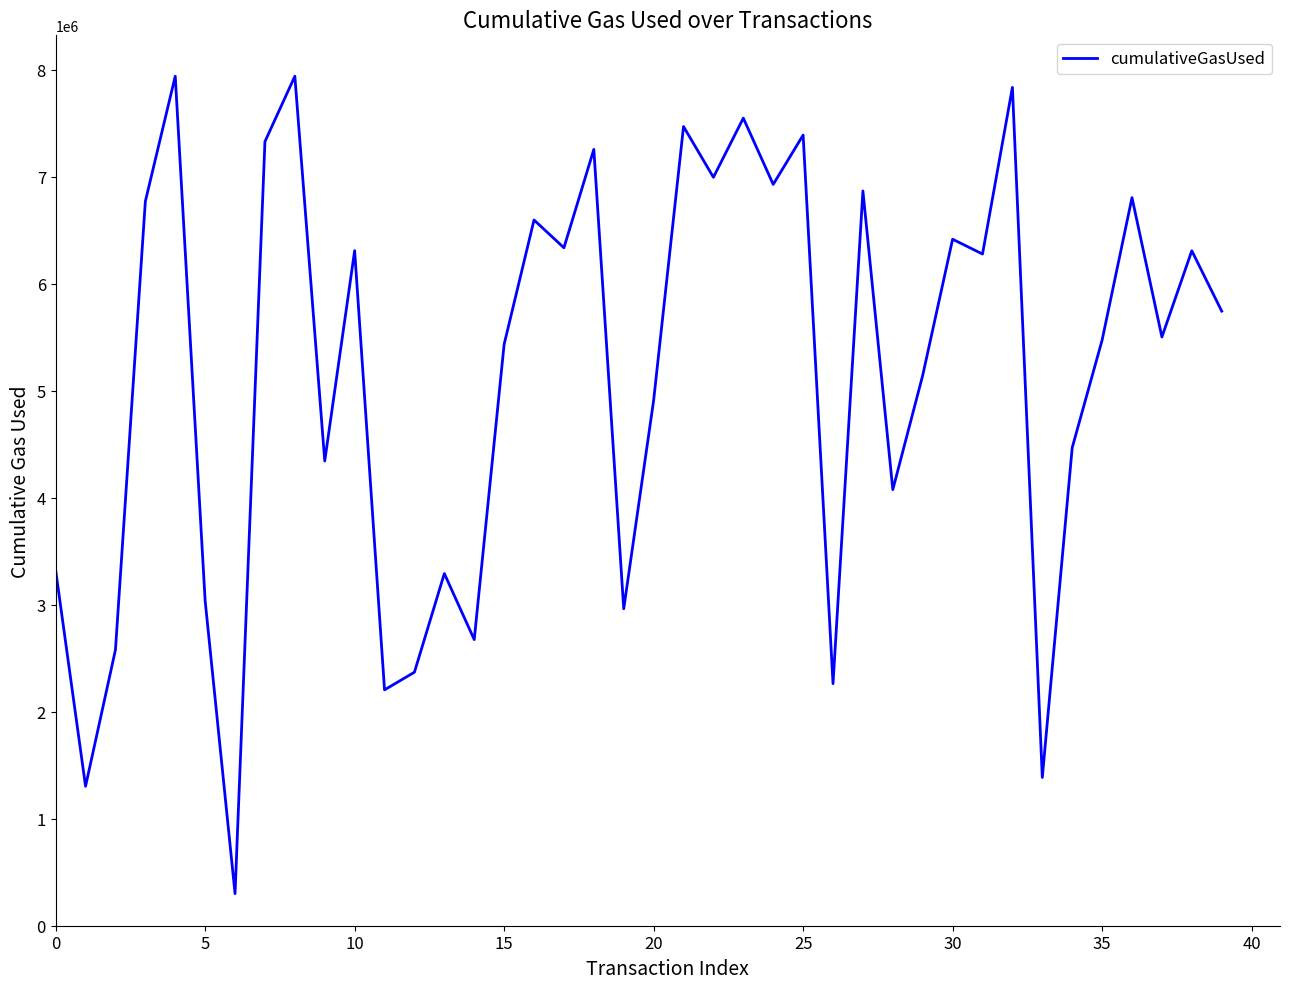

What is the greatest value displayed?

7937982